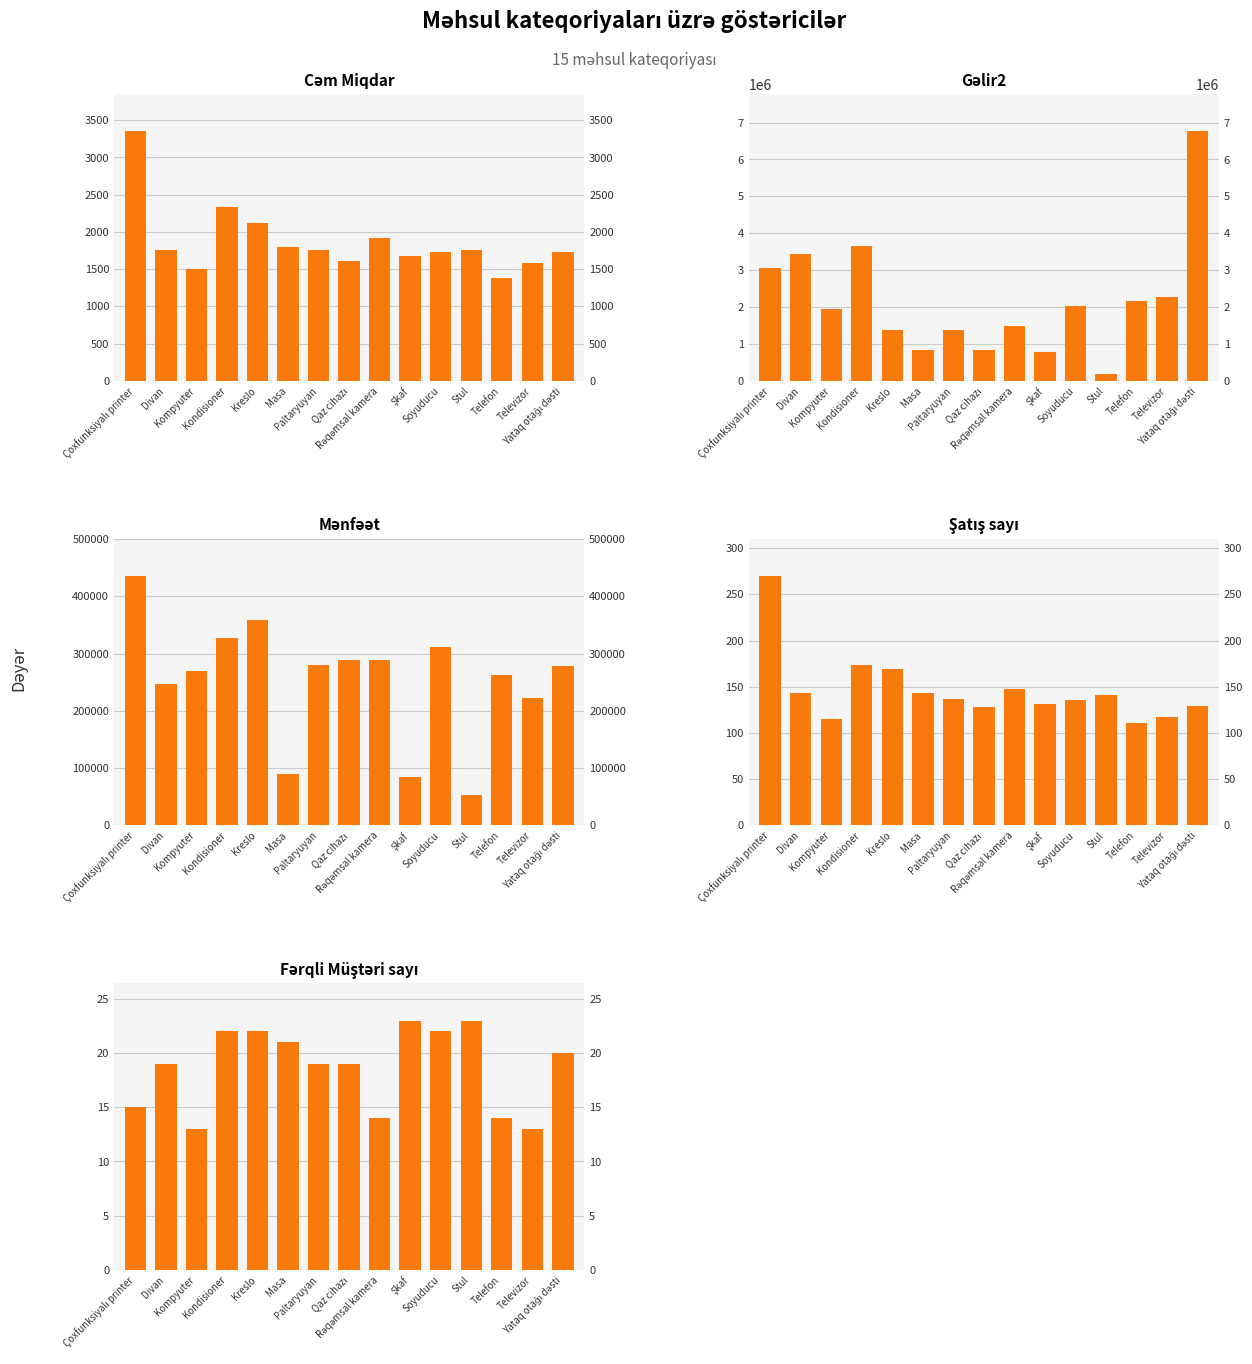

Which series has the largest total across all categories?

Gəlir2